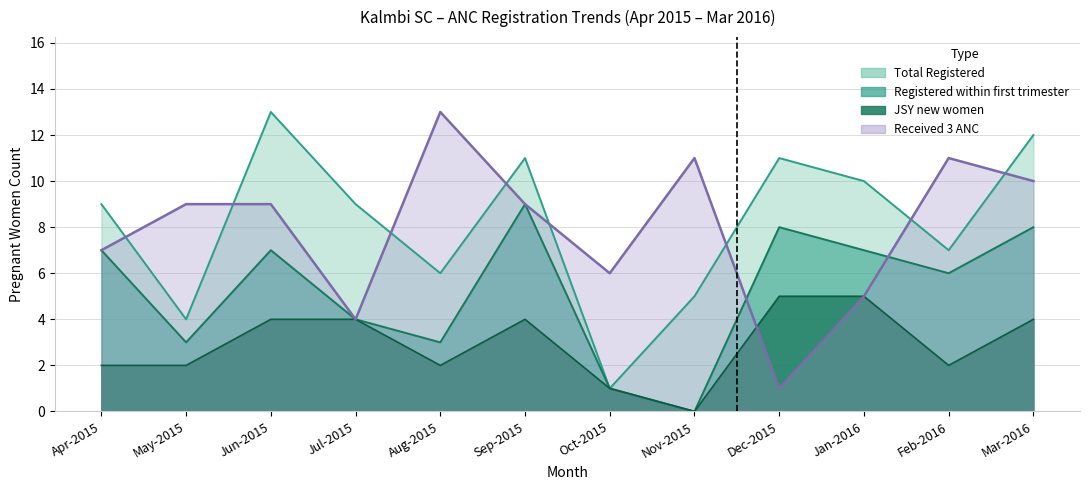

Reading left to right, what are all the values shown in this chart?

Total Registered: Apr-2015=9	May-2015=4	Jun-2015=13	Jul-2015=9	Aug-2015=6	Sep-2015=11	Oct-2015=1	Nov-2015=5	Dec-2015=11	Jan-2016=10	Feb-2016=7	Mar-2016=12
Registered within first trimester: Apr-2015=7	May-2015=3	Jun-2015=7	Jul-2015=4	Aug-2015=3	Sep-2015=9	Oct-2015=1	Nov-2015=0	Dec-2015=8	Jan-2016=7	Feb-2016=6	Mar-2016=8
JSY new women: Apr-2015=2	May-2015=2	Jun-2015=4	Jul-2015=4	Aug-2015=2	Sep-2015=4	Oct-2015=1	Nov-2015=0	Dec-2015=5	Jan-2016=5	Feb-2016=2	Mar-2016=4
Received 3 ANC: Apr-2015=7	May-2015=9	Jun-2015=9	Jul-2015=4	Aug-2015=13	Sep-2015=9	Oct-2015=6	Nov-2015=11	Dec-2015=1	Jan-2016=5	Feb-2016=11	Mar-2016=10